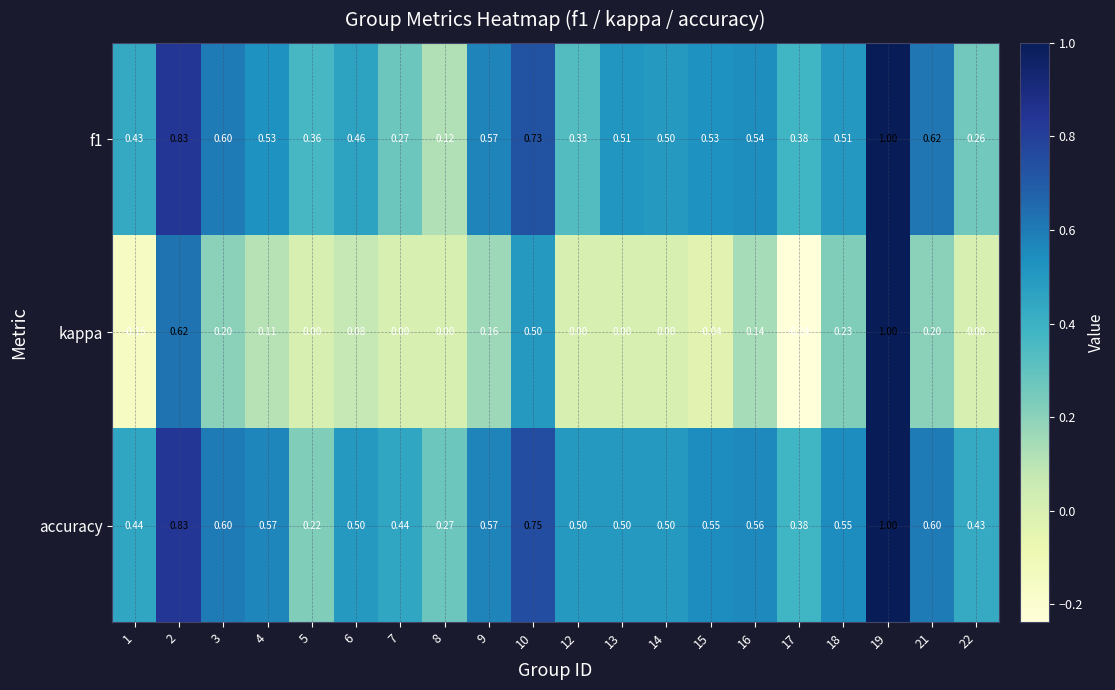

Is the value of f1 at 3 greater than the value of accuracy at 2?

No